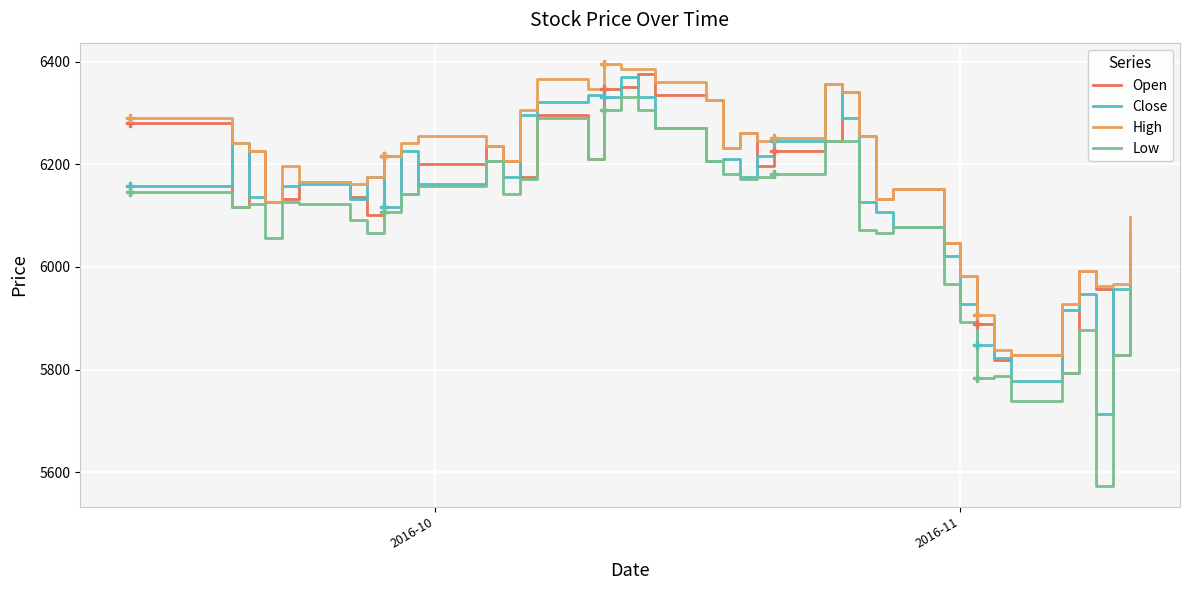

True or false: Close and High intersect in this chart.

False